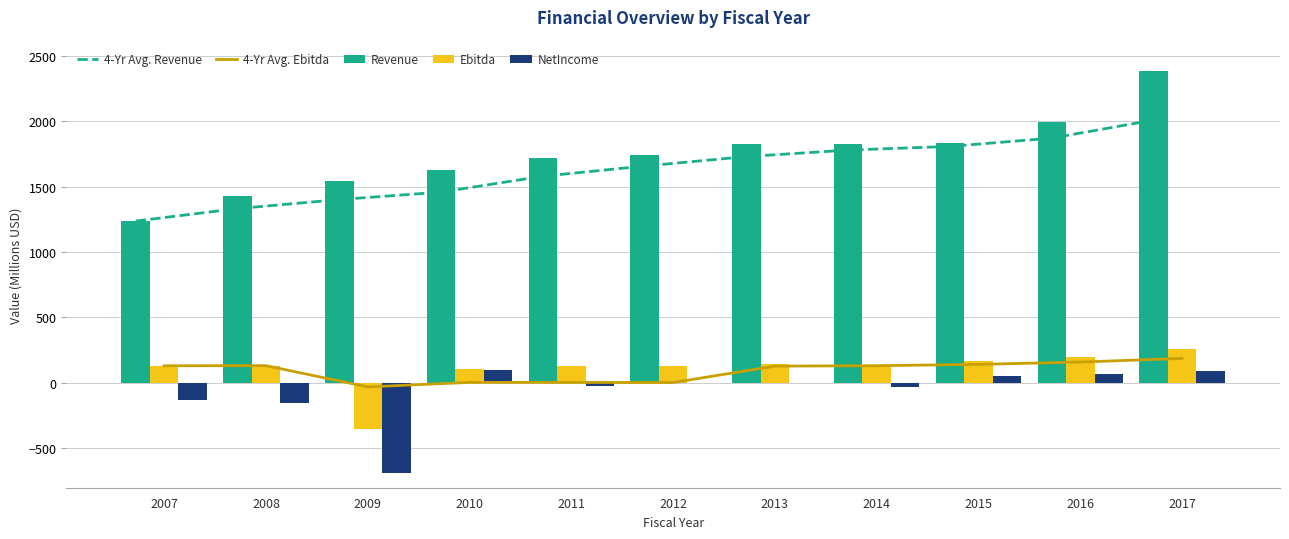

What is the sum of the Ebitda values at 2011 and 2008?

263.0